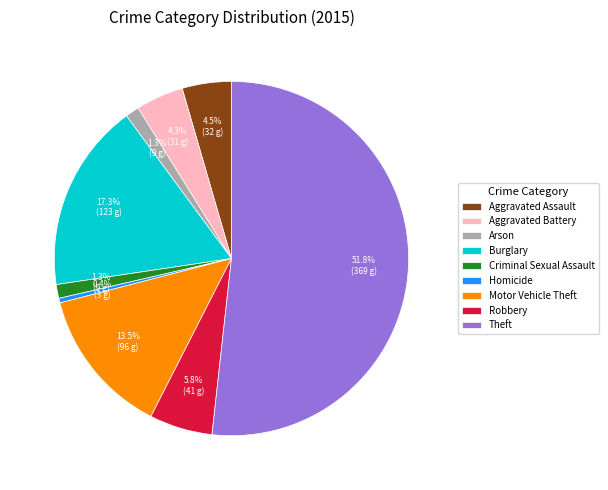

Is Theft the majority of the pie?

Yes